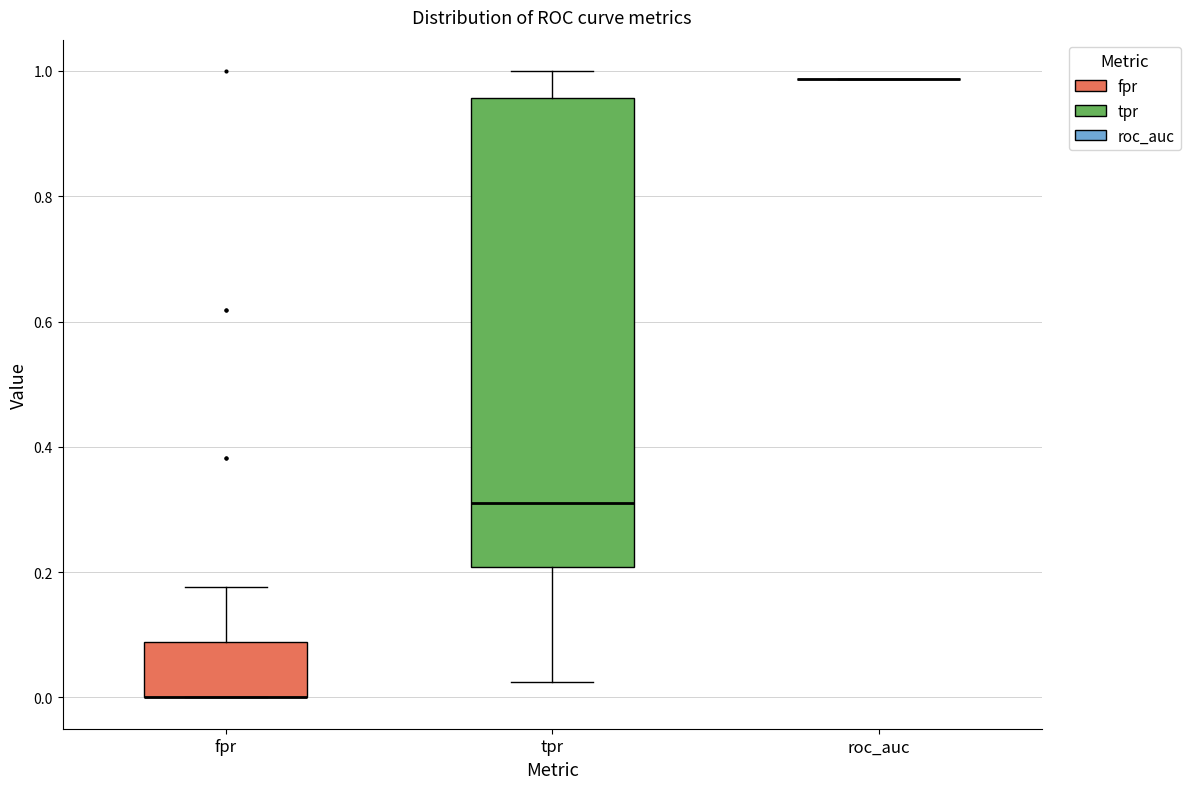

Reading left to right, transcribe this box plot: for each box, give where its median line is, the range the box spans, and where its two whiskers end, as read against the y-axis. The values are not printed on the chart, so give them approximately, as read against the axis.

fpr: median 0.00 (drawn on the box's lower edge), box 0.00 to 0.08, whiskers 0.00 to 0.18
tpr: median 0.32, box 0.20 to 0.96, whiskers 0.02 to 1.00
roc_auc: box collapsed to a line at 0.98, whiskers 0.98 to 0.98